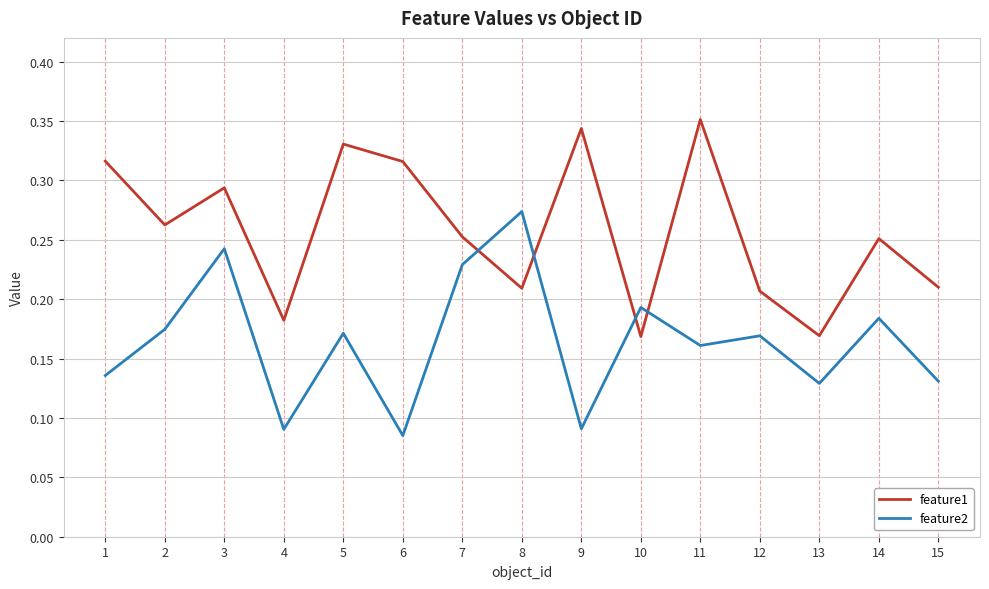

How many intersections are there between feature2 and feature1?

4